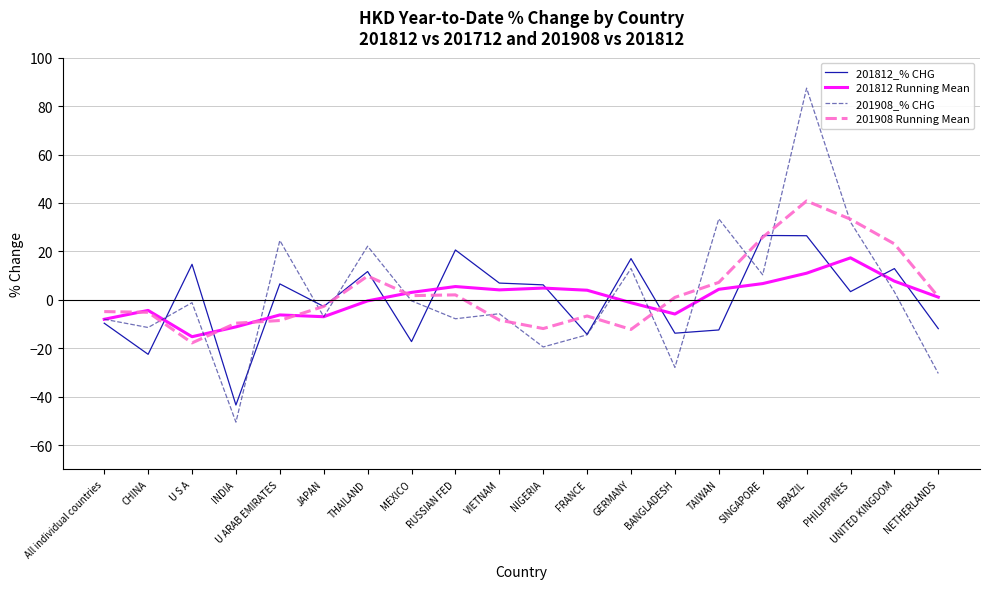

Rank the series by their maximum value, from highest to lowest.

201908_% CHG, 201908 Running Mean, 201812_% CHG, 201812 Running Mean